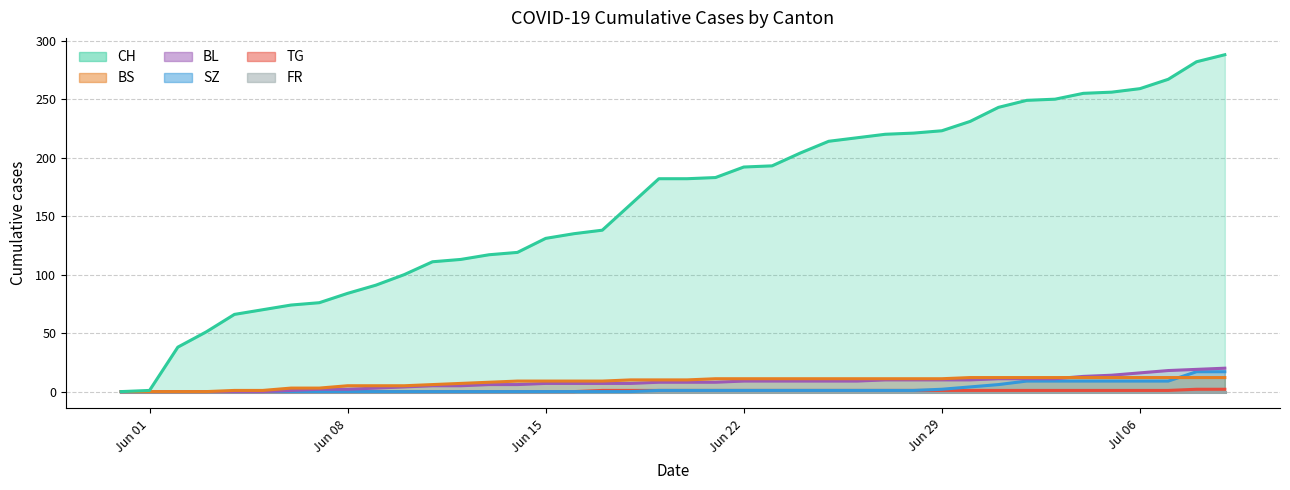

At which label does TG first exceed 1?

2020-07-08